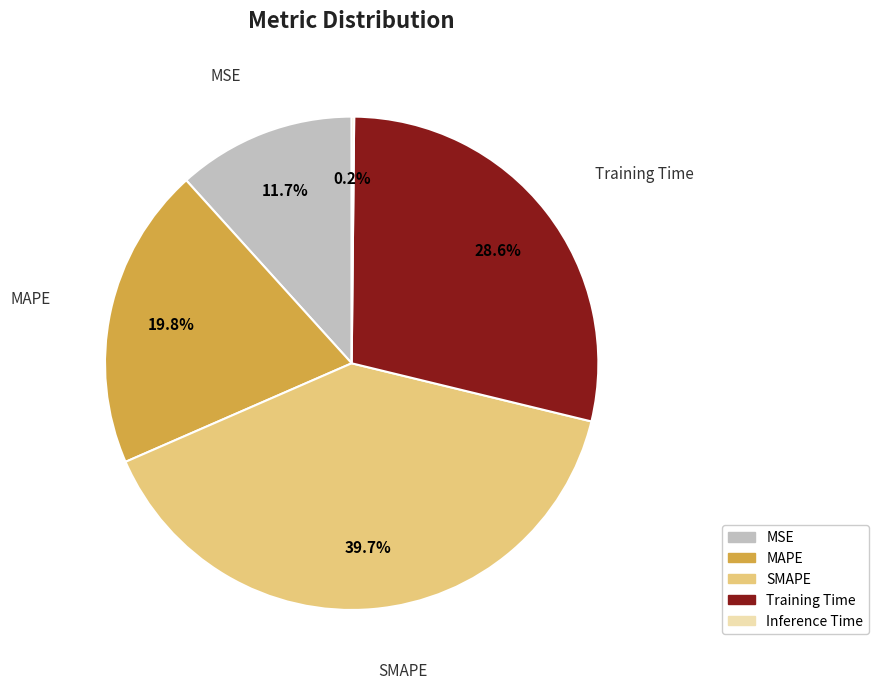

To the nearest percent, what is the difference between the largest and smallest slice percentages?

40%